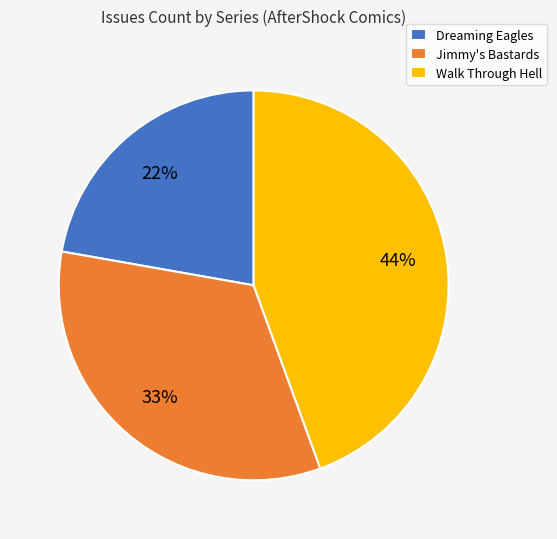

To the nearest percent, what is the average slice percentage?

33%